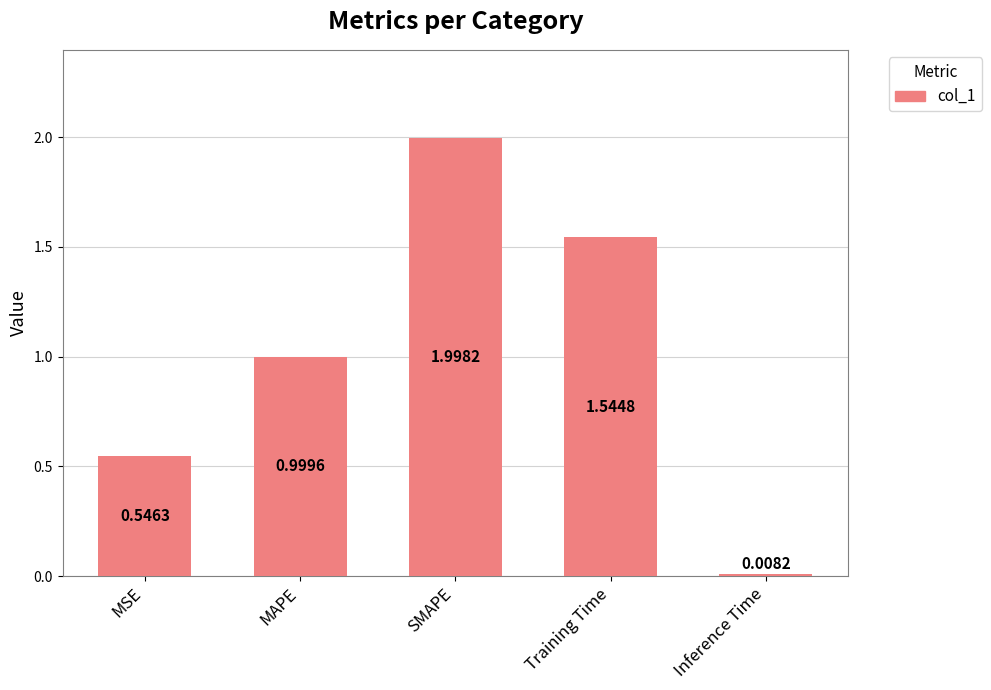

At which category does the chart reach its minimum across all series?

Inference Time